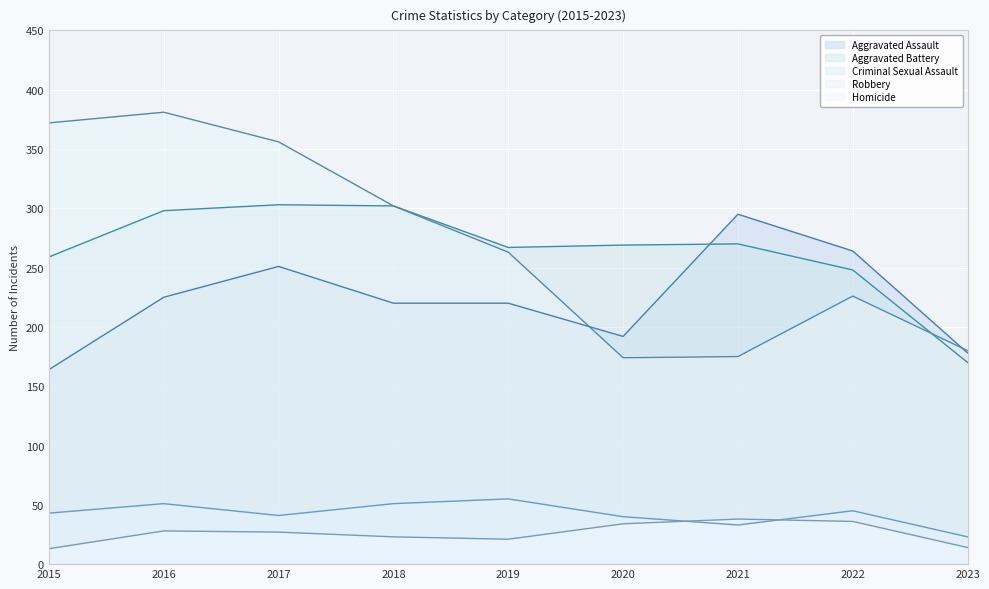

True or false: Aggravated Battery and Homicide cross at least once.

False